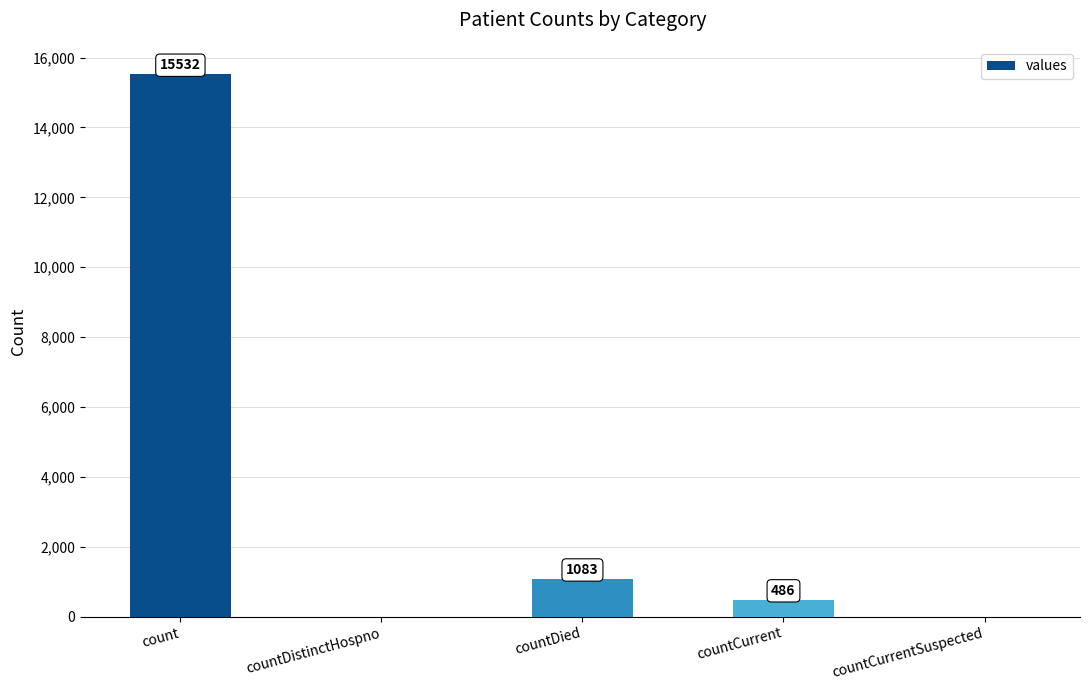

What is the ratio of the value at count to the value at countDied?

14.3